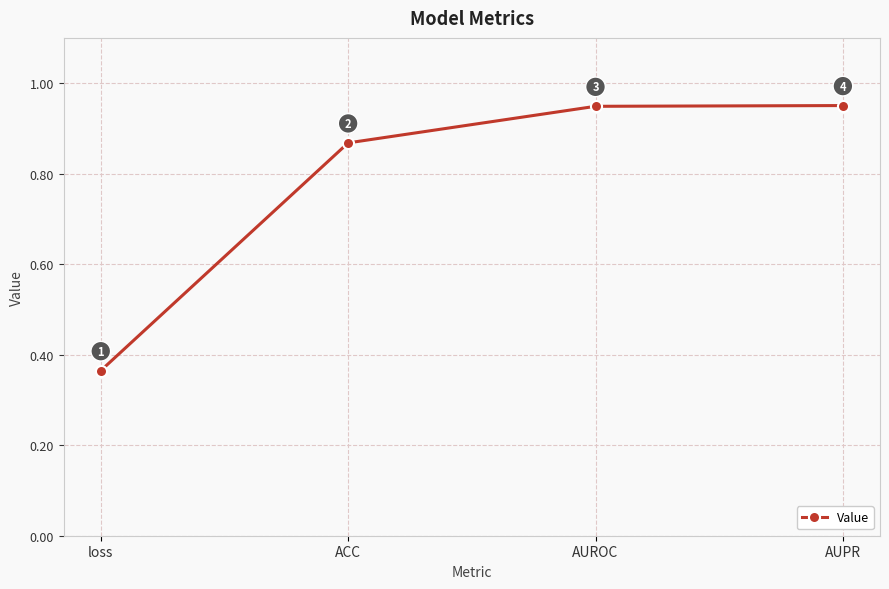

Which category has the lowest value across all series?

loss